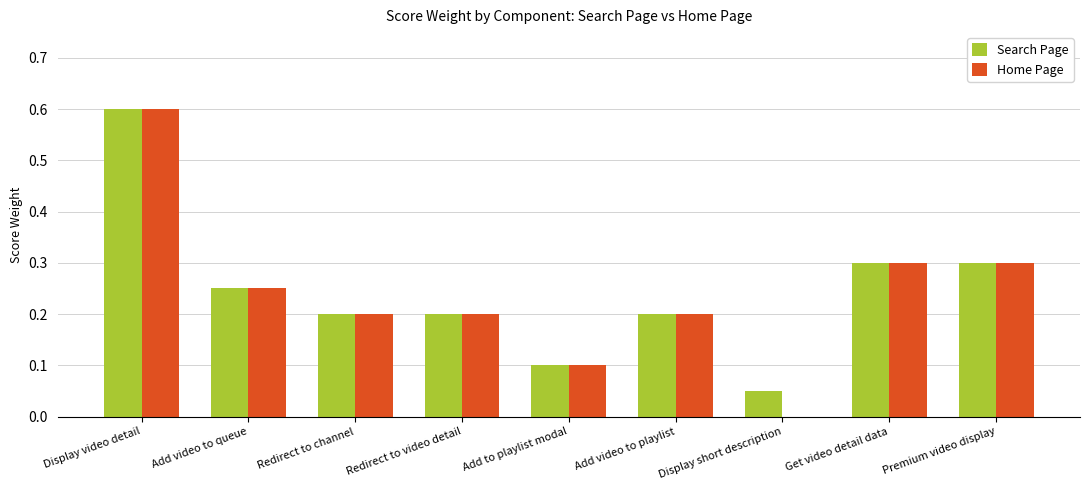

Count the Home Page values in the range 0 to 1.

9